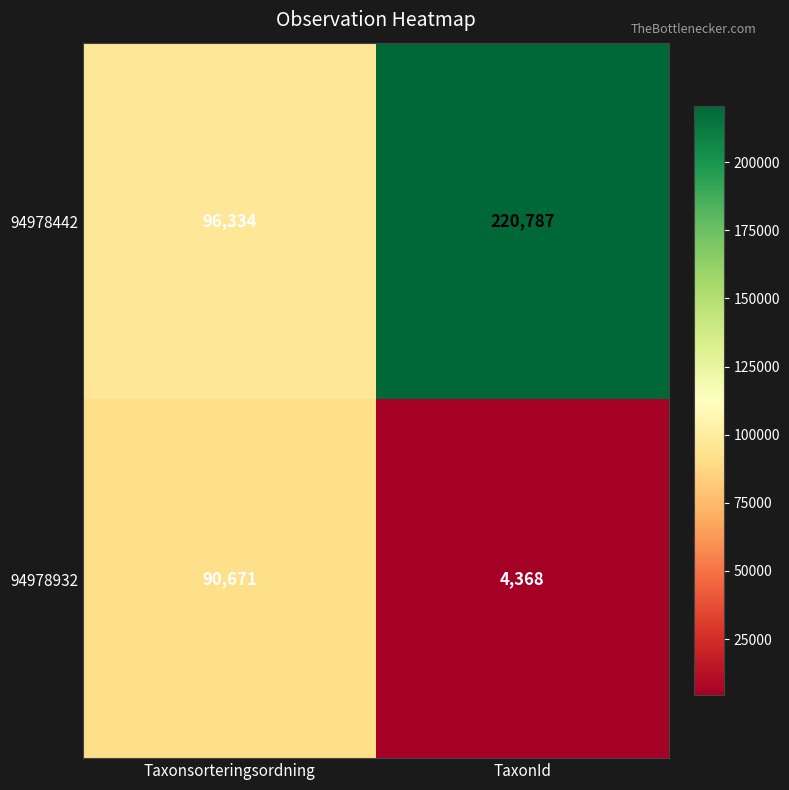

Read the 94978932 value at Taxonsorteringsordning, to the nearest 50.

90650